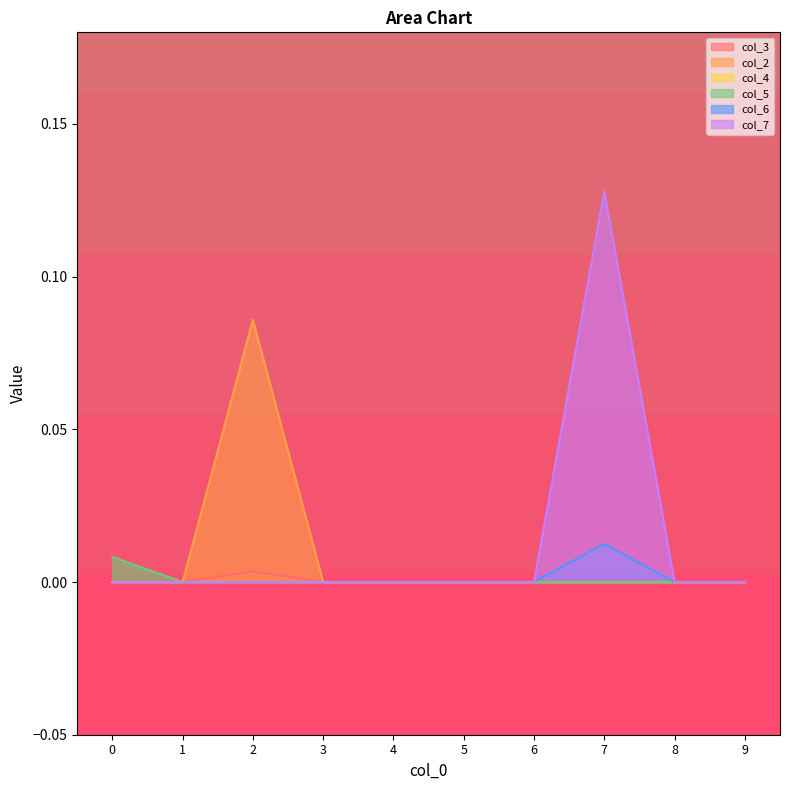

At which category is the sum across all series the highest?

7